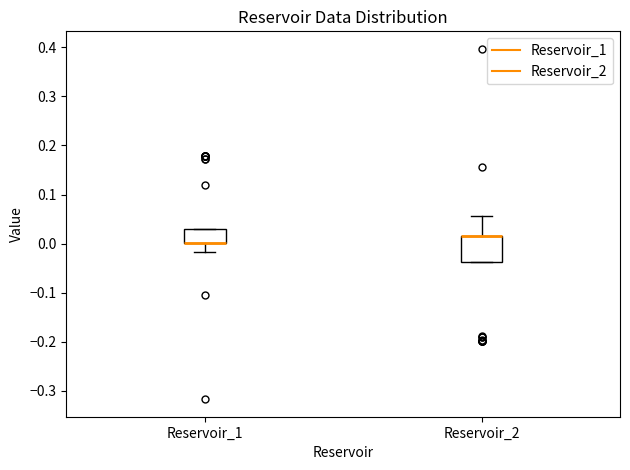

Comparing the boxes themselves (not the whiskers), which one is the tallest?

Reservoir_2